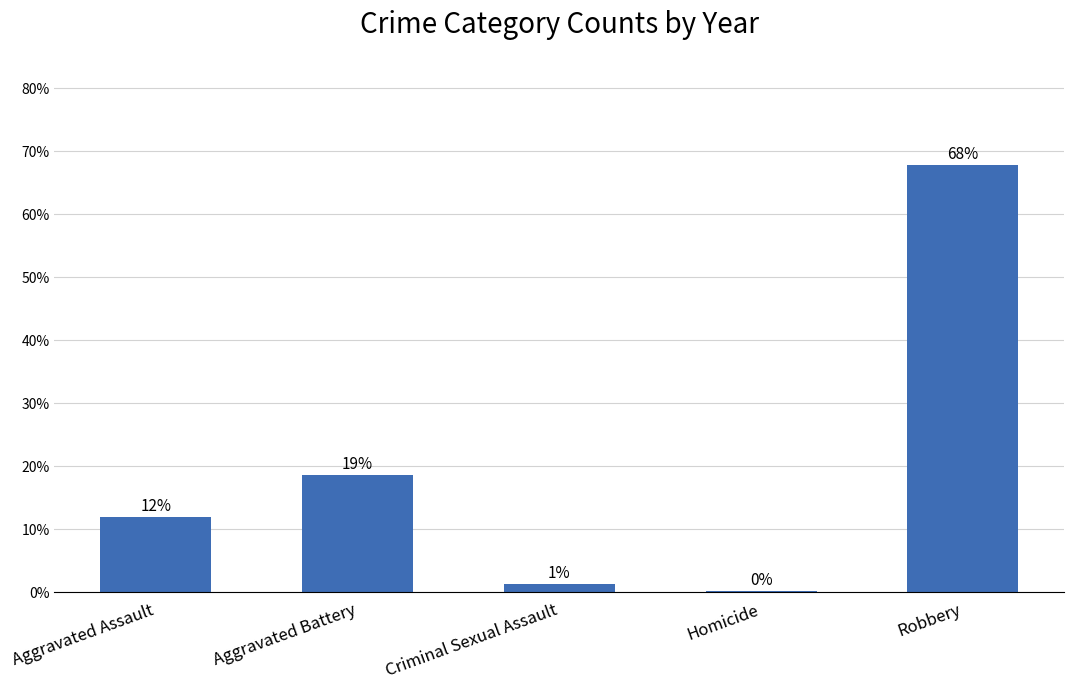

List the labels in order of value, largest first.

Robbery, Aggravated Battery, Aggravated Assault, Criminal Sexual Assault, Homicide